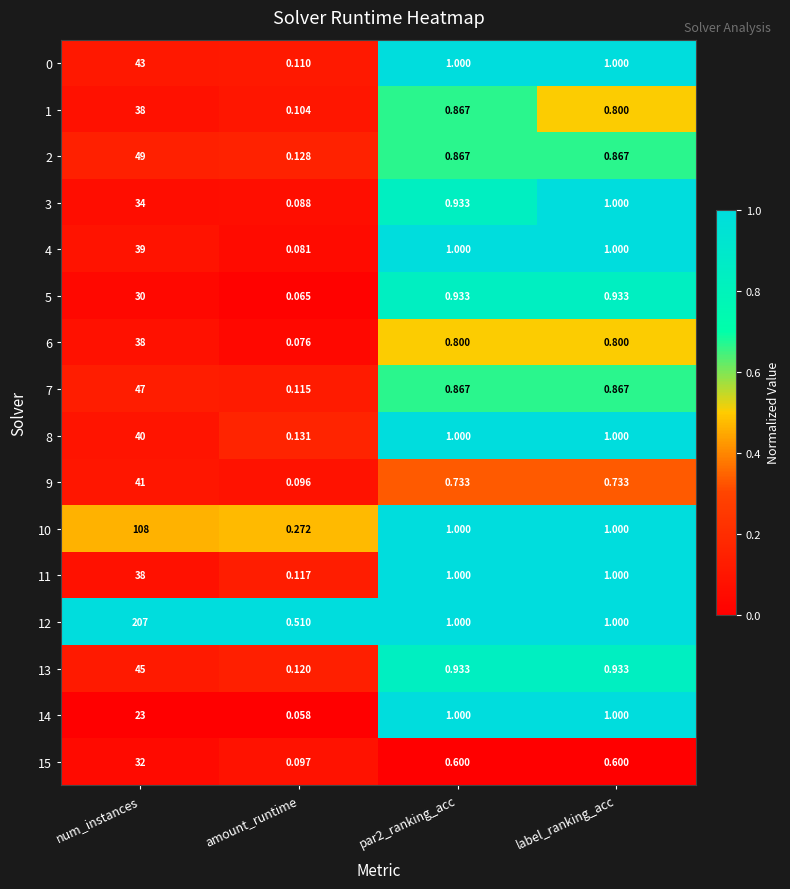

At which category is the sum across all series the highest?

num_instances